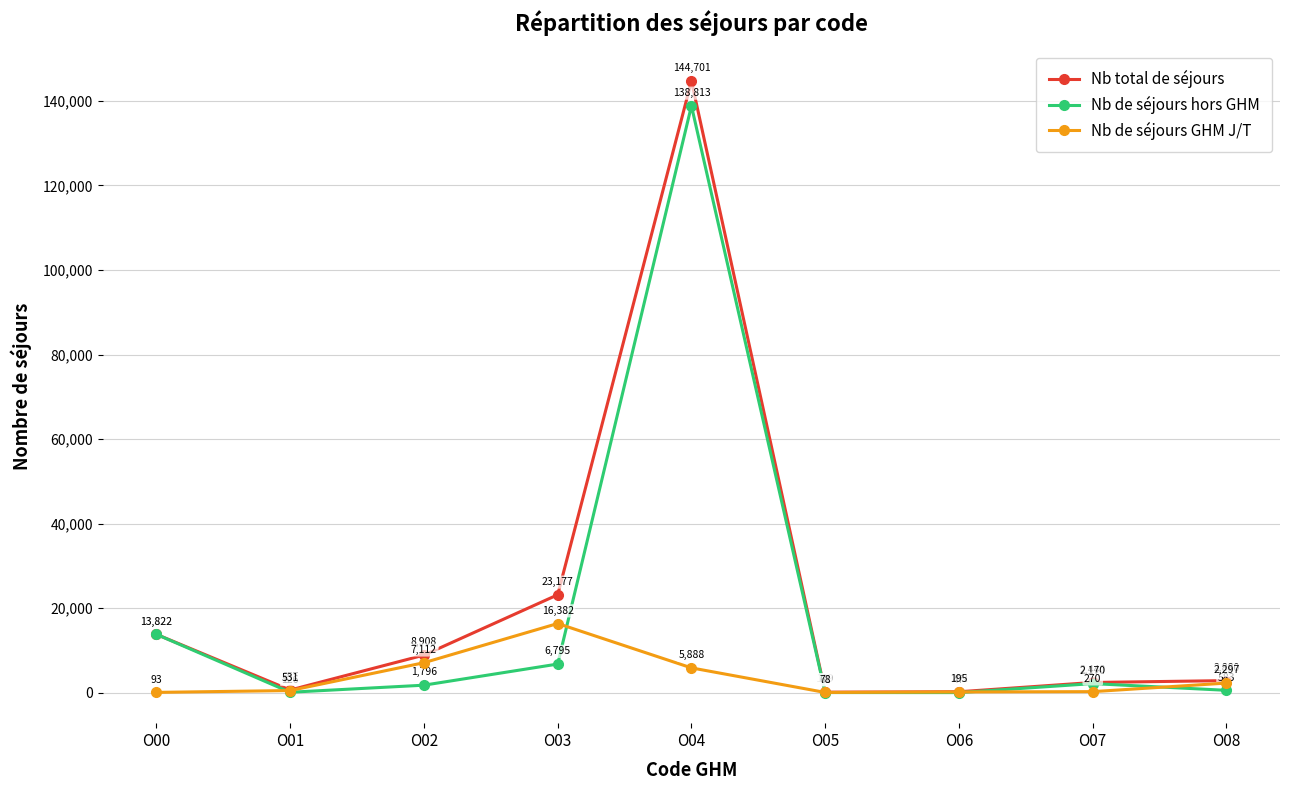

At O06, list the series in order from largest to smallest.

Nb total de séjours, Nb de séjours GHM J/T, Nb de séjours hors GHM